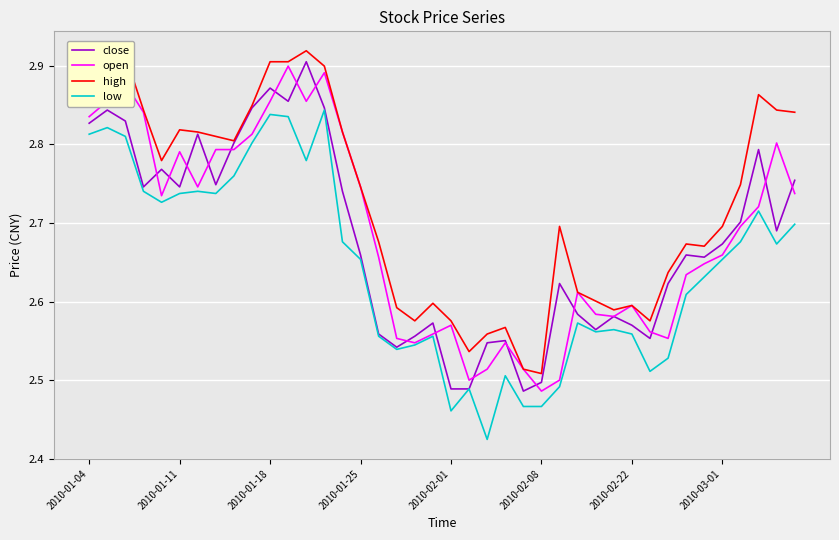

True or false: low and high cross at least once.

False